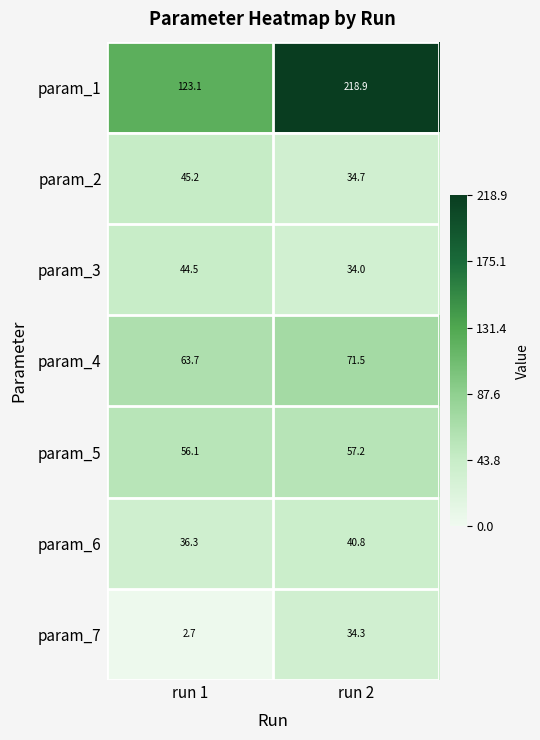

Rank the series by their maximum value, from lowest to highest.

param_7, param_6, param_3, param_2, param_5, param_4, param_1